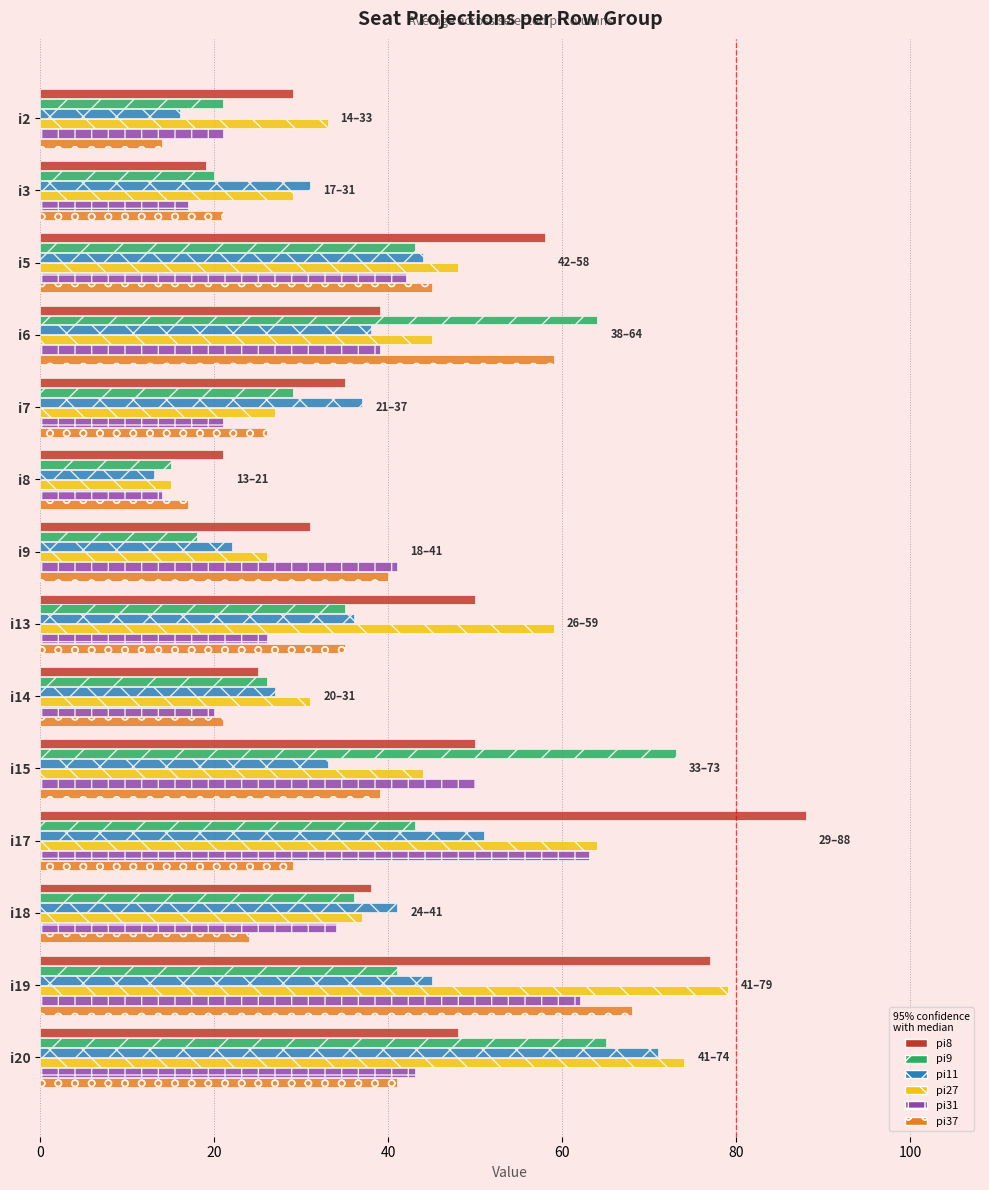

The pi9 series shows 43 at i5. True or false?

True